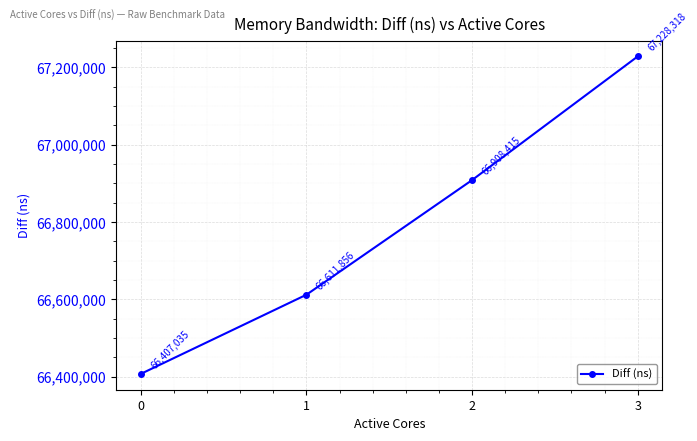

What is the change in value from 2 to 3?

+319903